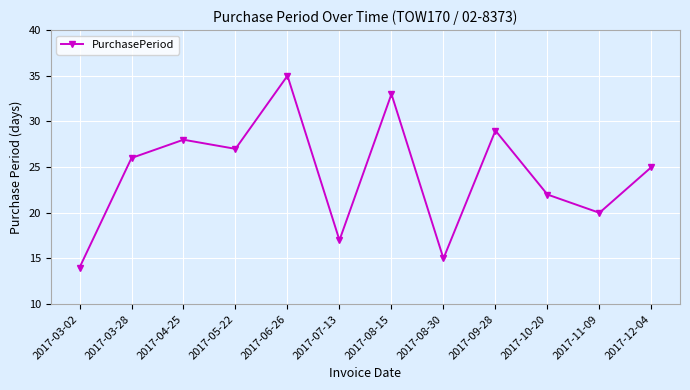

What is the label of the 7th point from the right?

2017-07-13